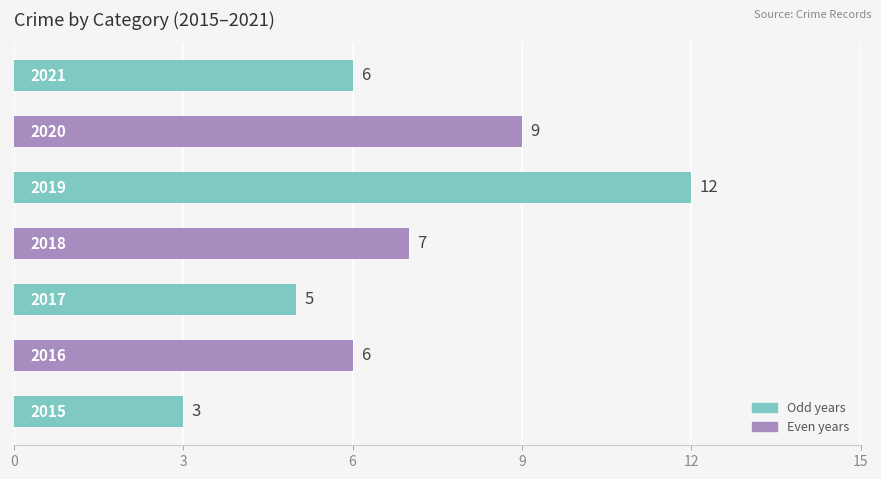

How many values are between 5 and 9?

5